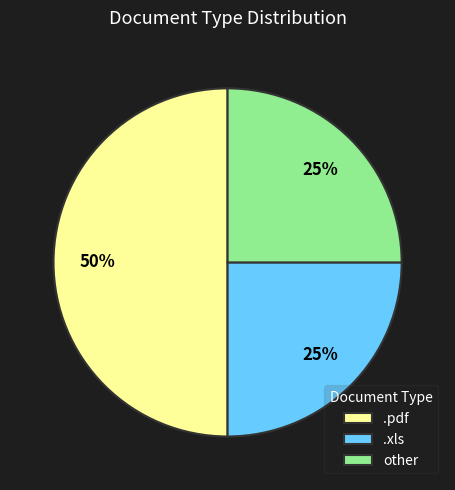

Approximately how many times larger is the value at .pdf compared to .xls?

2.0